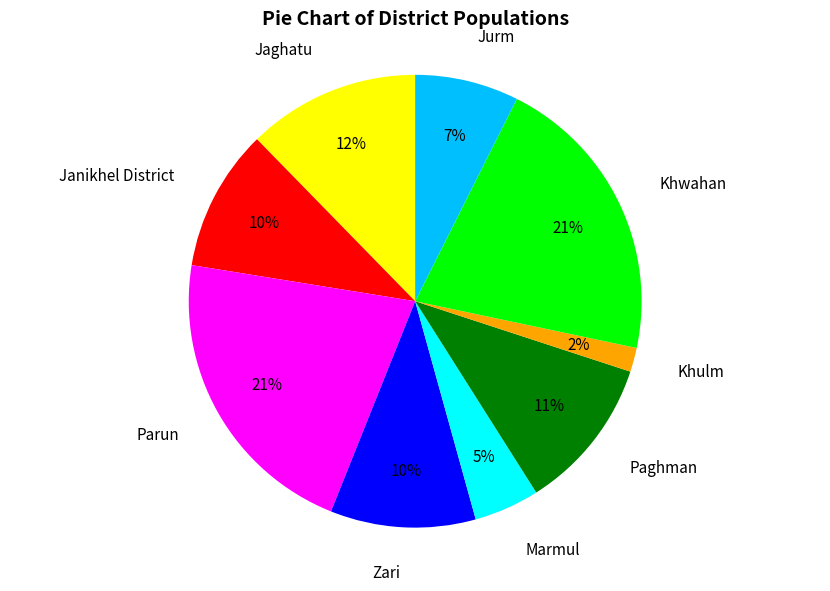

Which category has the smallest portion of the pie?

Khulm